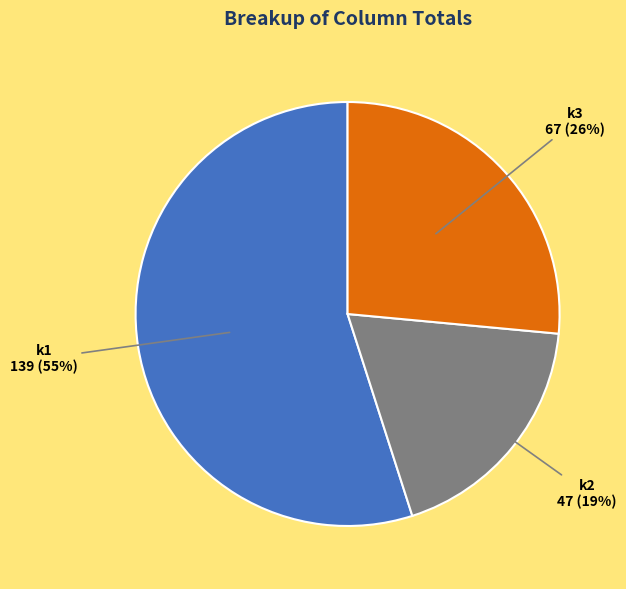

Is there a majority slice in this chart?

Yes